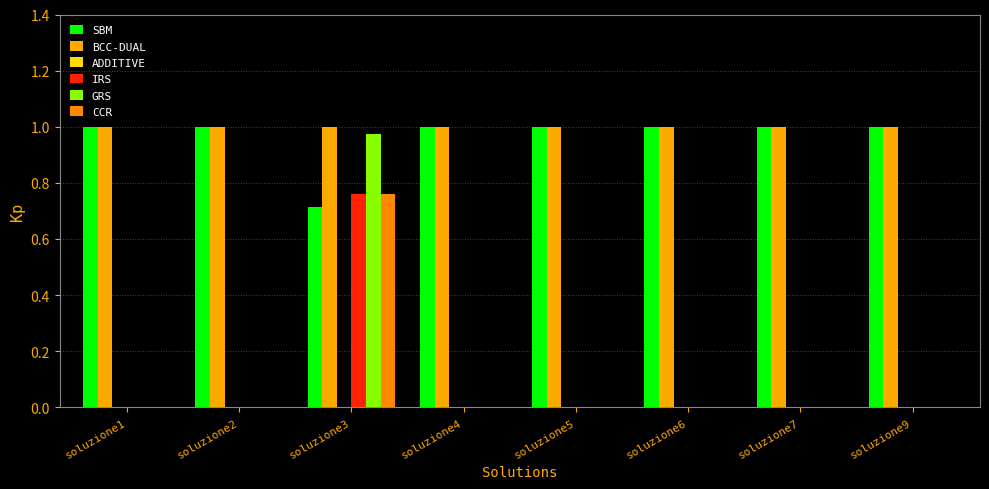

How many distinct data groups are displayed?

6